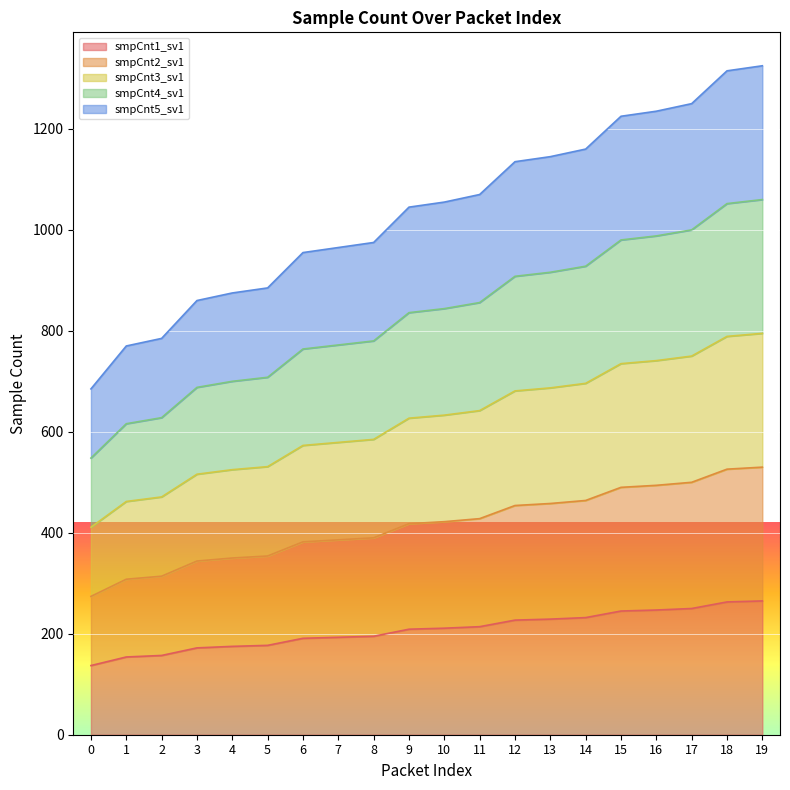

The value of smpCnt5_sv1 at 2 is 785. True or false?

True